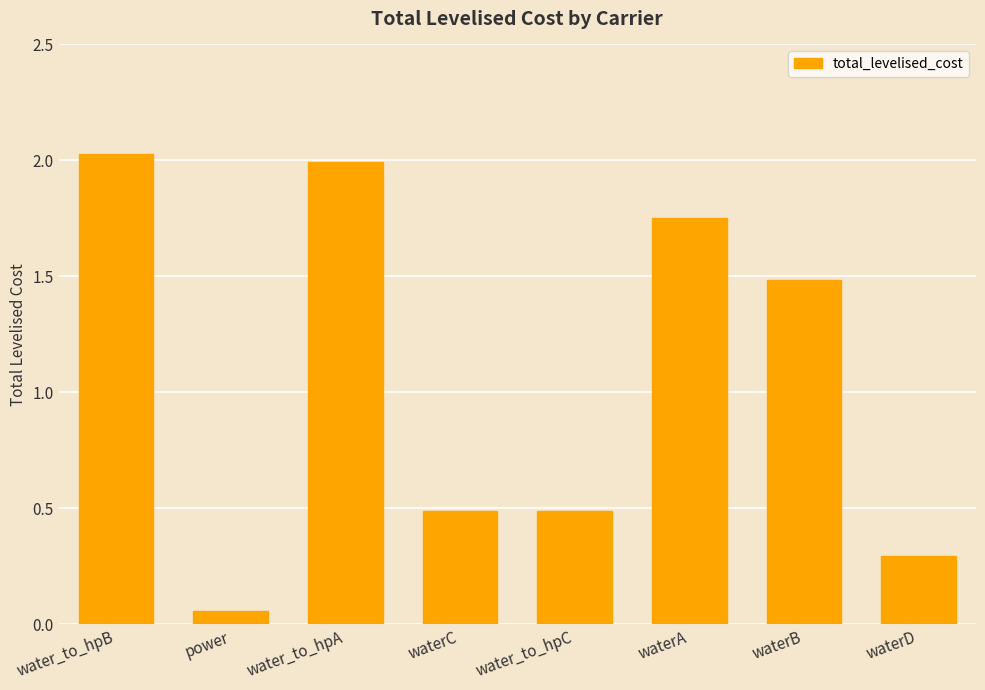

What position from the right is power?

7